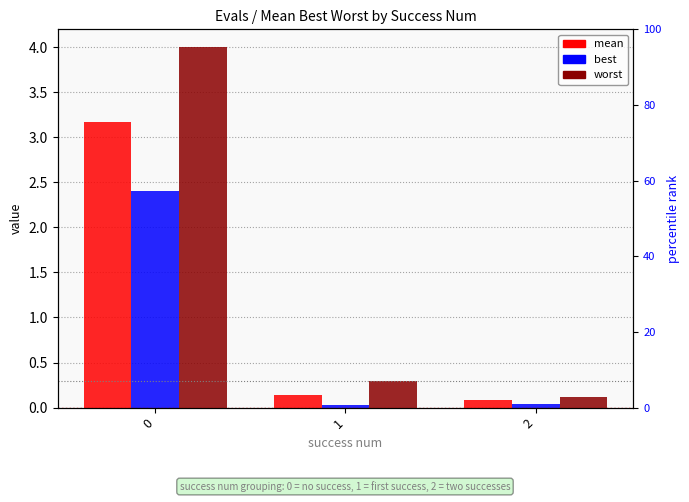

Which series has the largest total across all categories?

worst